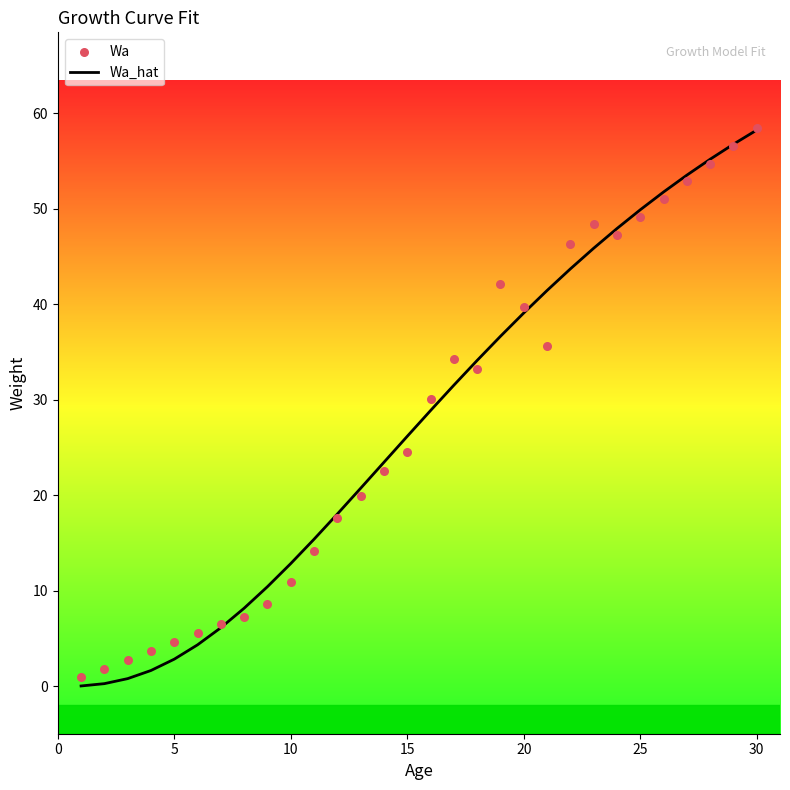

What is the highest value of the Wa_hat series?

58.2